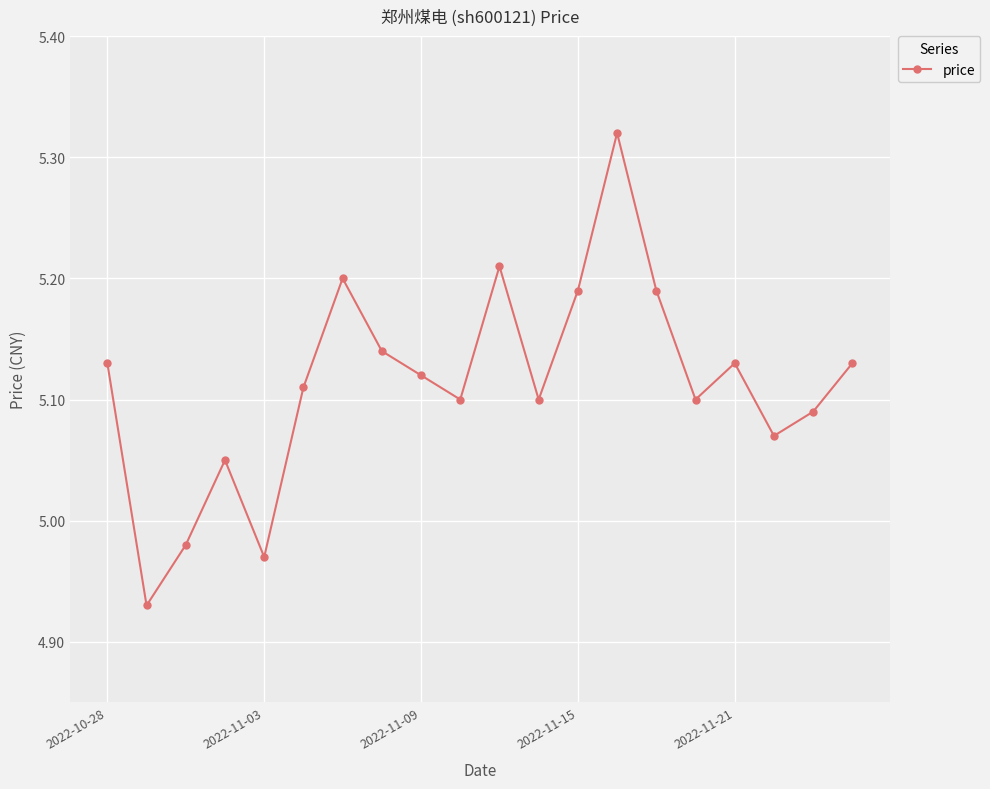

How many interior local peaks (higher than both neighbors) does the data have?

5